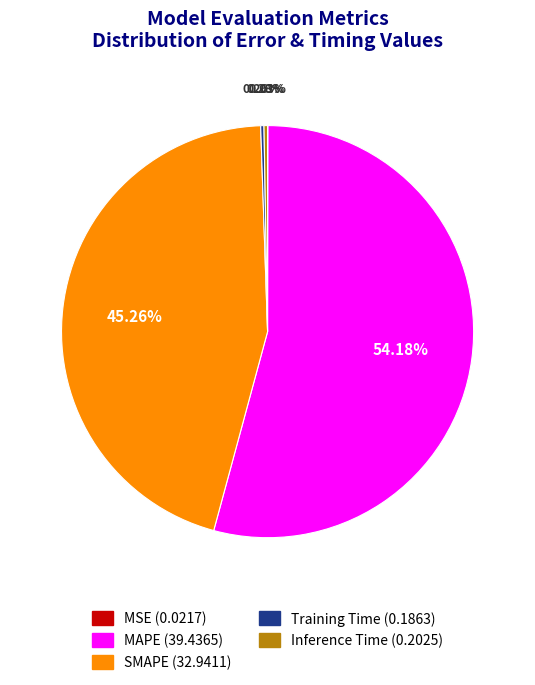

Between MAPE and SMAPE, which is larger?

MAPE